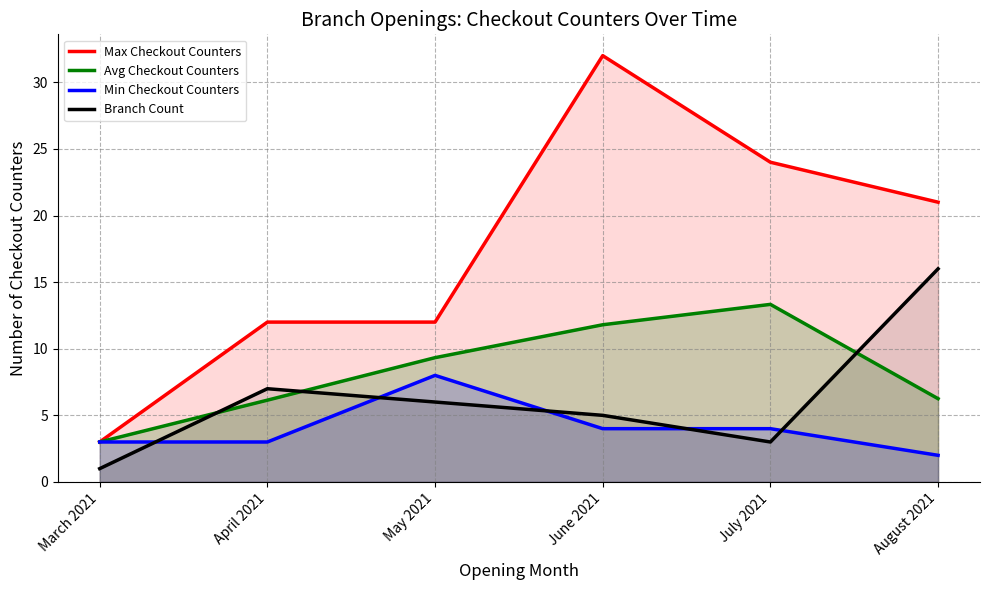

Where is the first local maximum for Min Checkout Counters?

May 2021